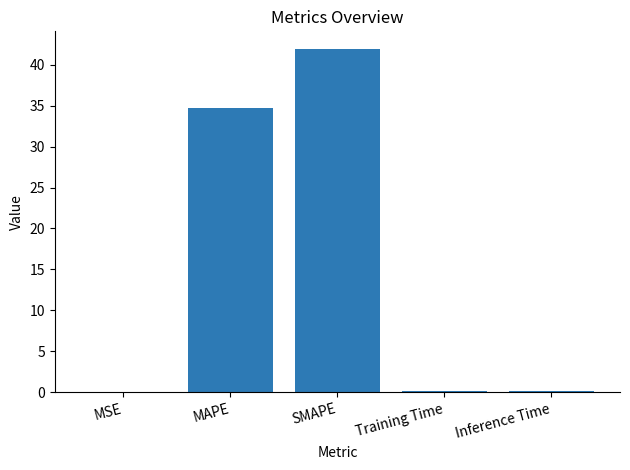

The chart shows a value of 34.7 at MAPE. True or false?

True